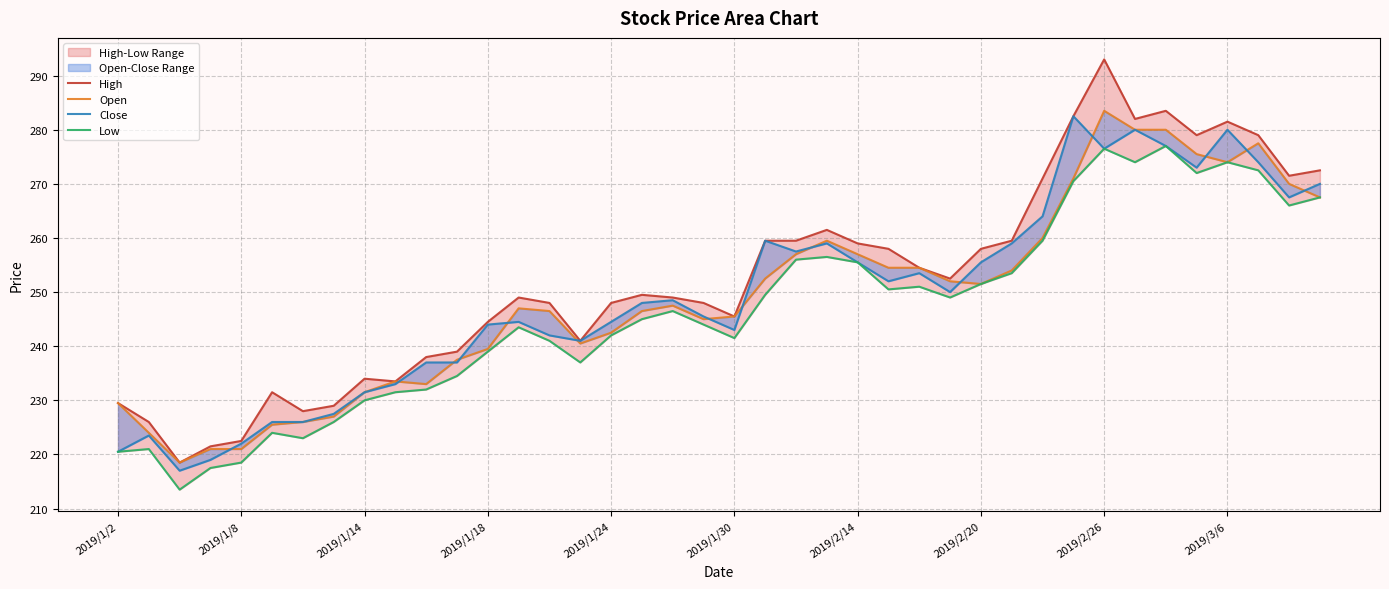

The Open series shows 359.1 at 2019/2/14. True or false?

False